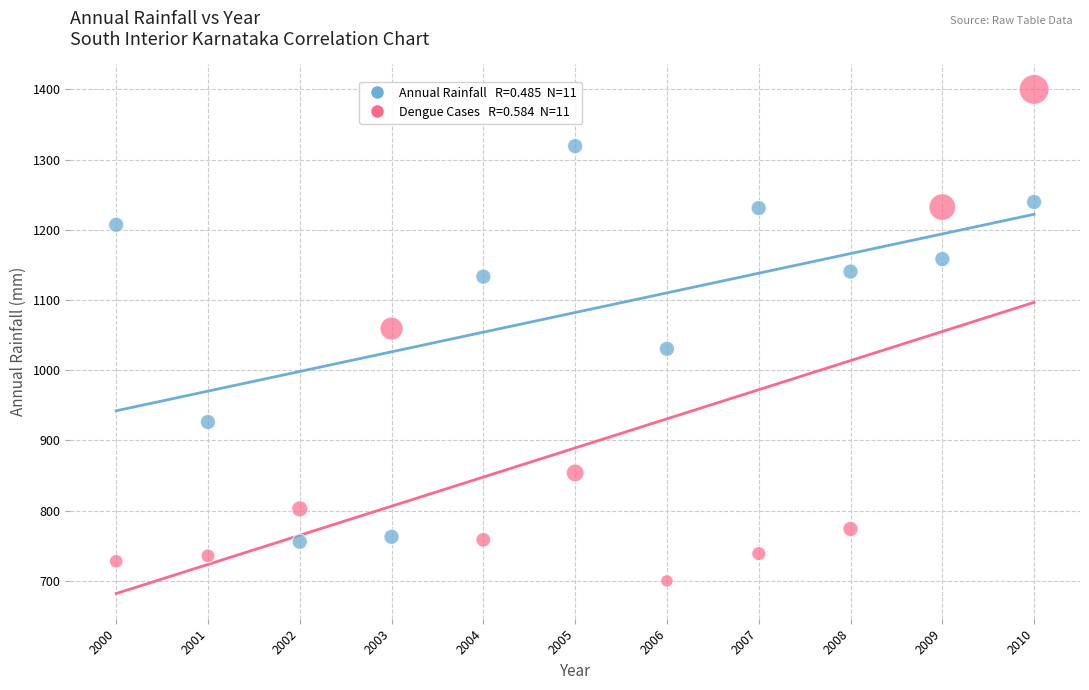

Across all series, what Y value is closest to 1050?

1059.3